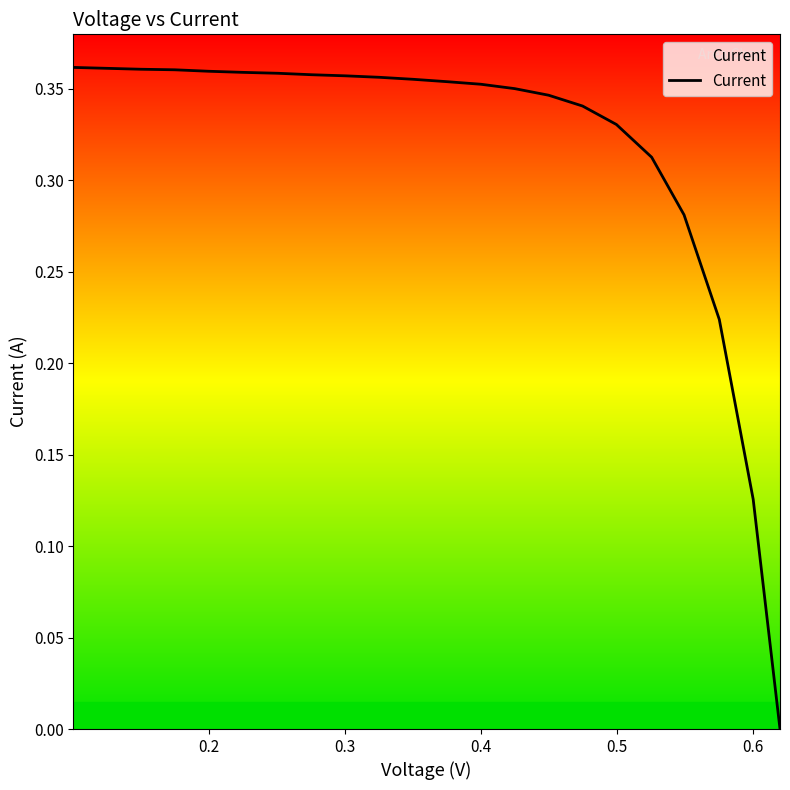

What is the value of the 13th point from the left?

0.4